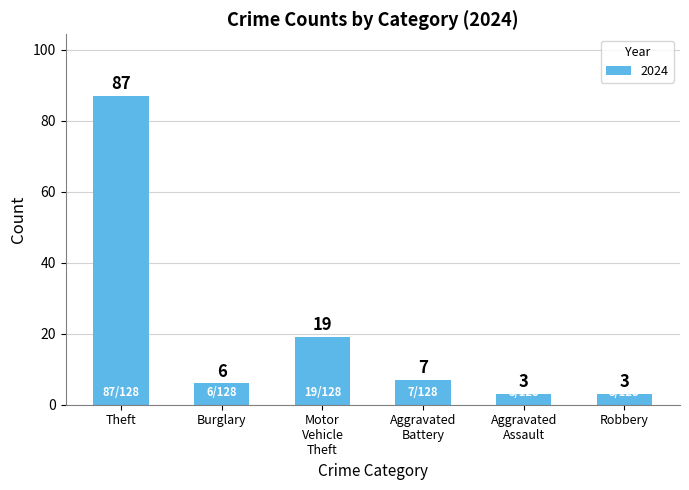

At which label does the data first exceed 7?

Theft